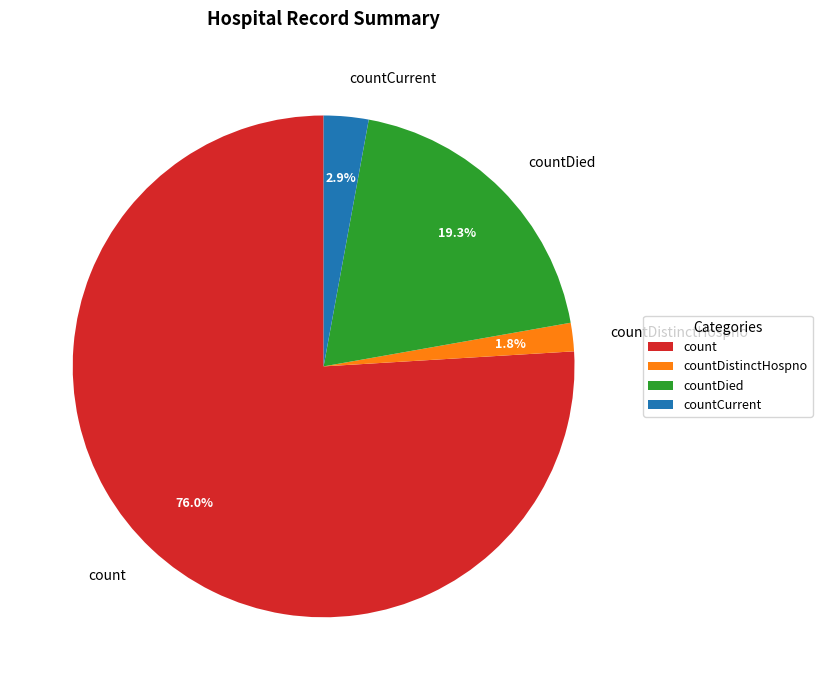

The countCurrent slice represents 9% of the pie. True or false?

False